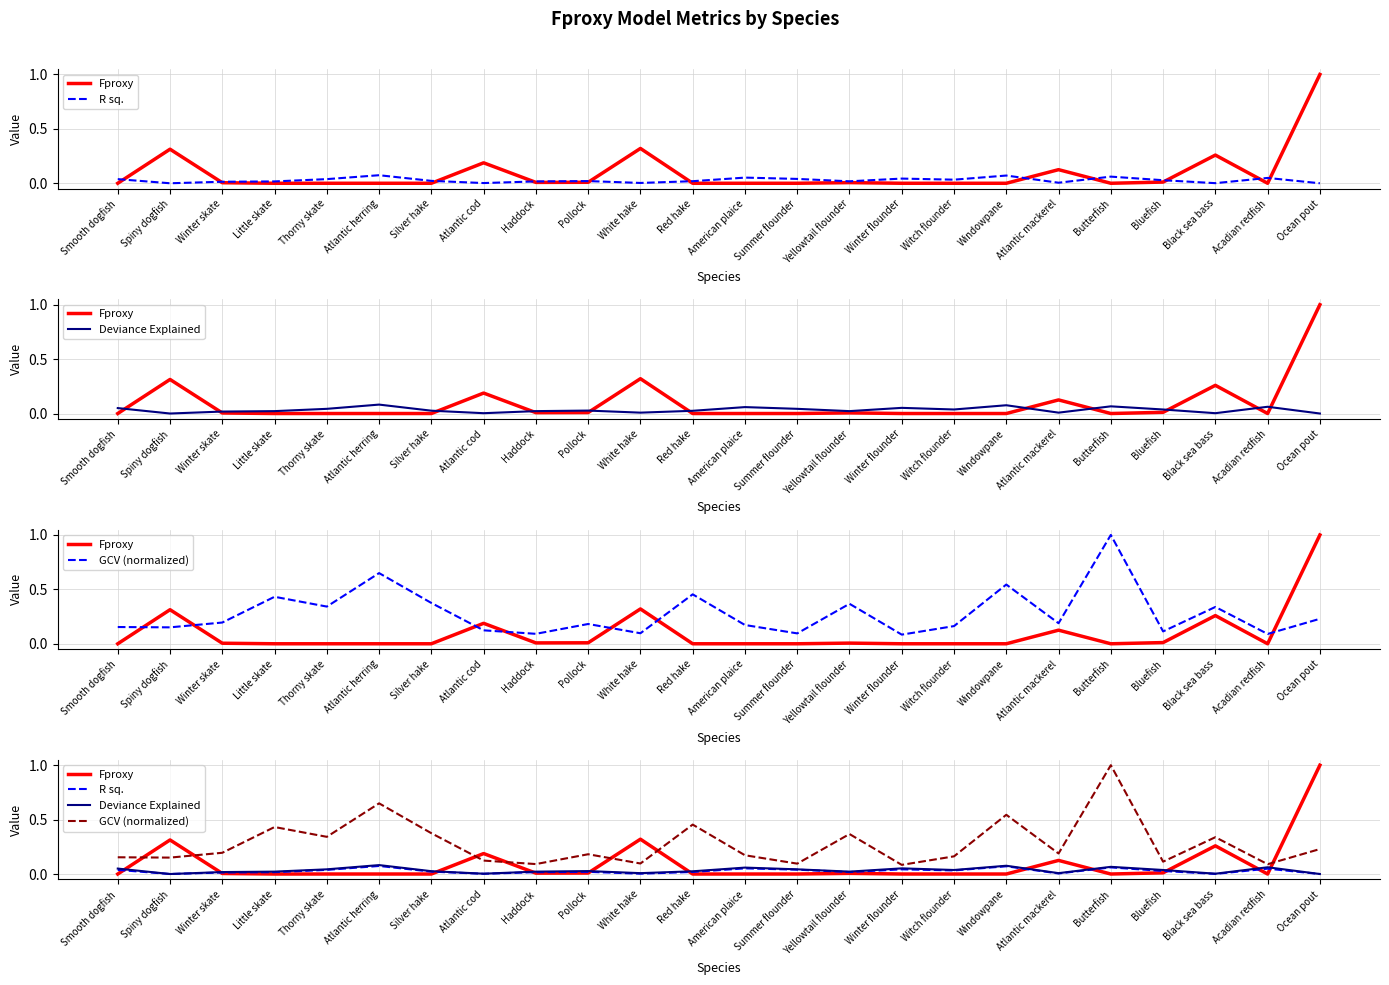

The value of R sq. at American plaice is 0.1. True or false?

False